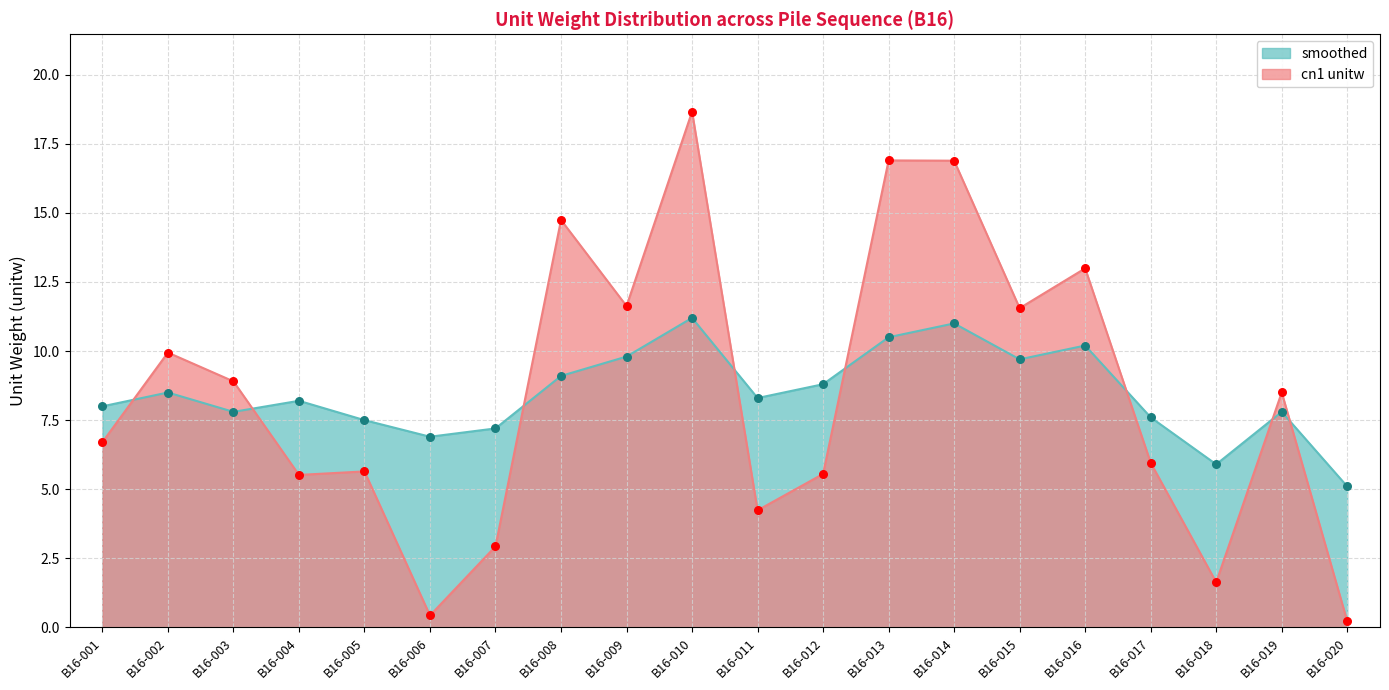

Which series reaches the maximum Y coordinate?

cn1 unitw